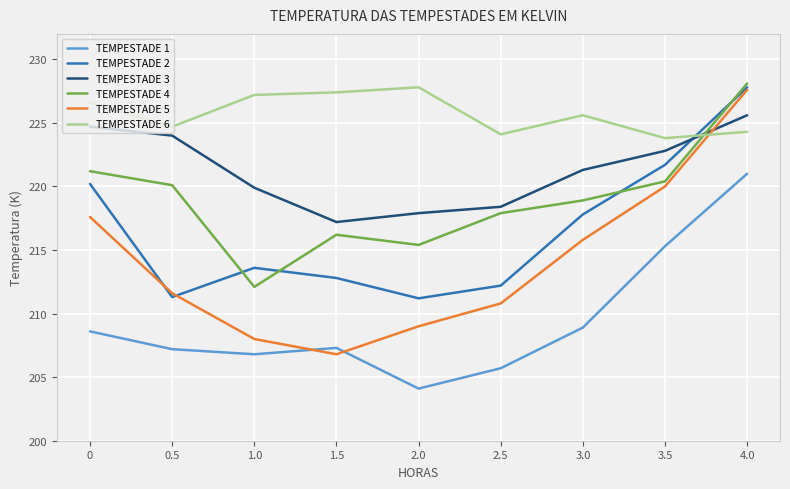

What is the spread (max minus min) of values at 1.0?

20.4